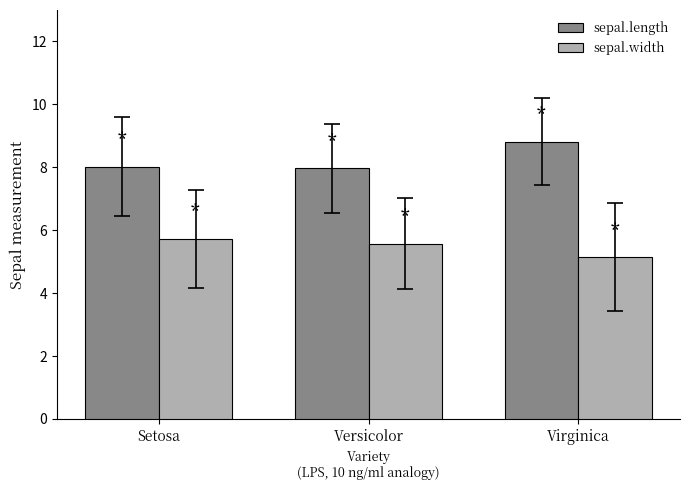

At which category does the chart reach its minimum across all series?

Virginica